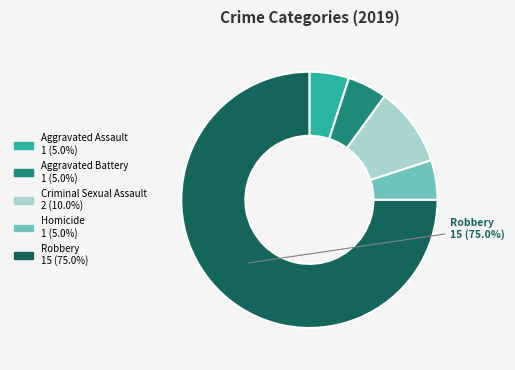

Is there any slice that represents more than half of the pie?

Yes